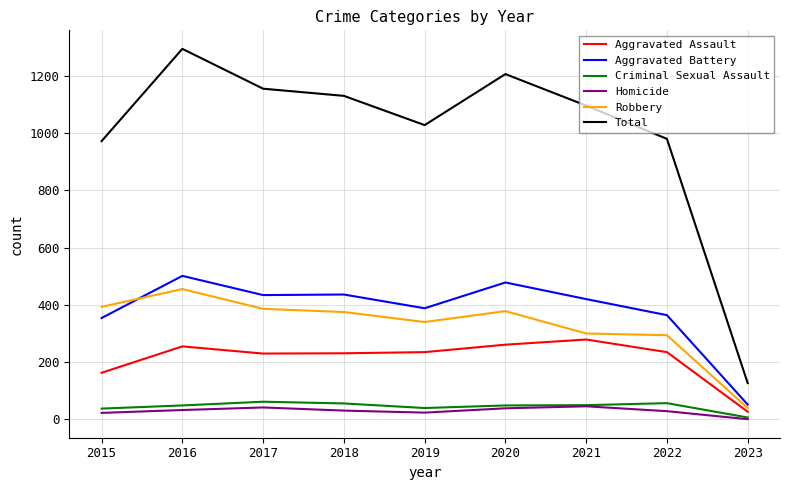

Which series changed the most between 2017 and 2018?

Total